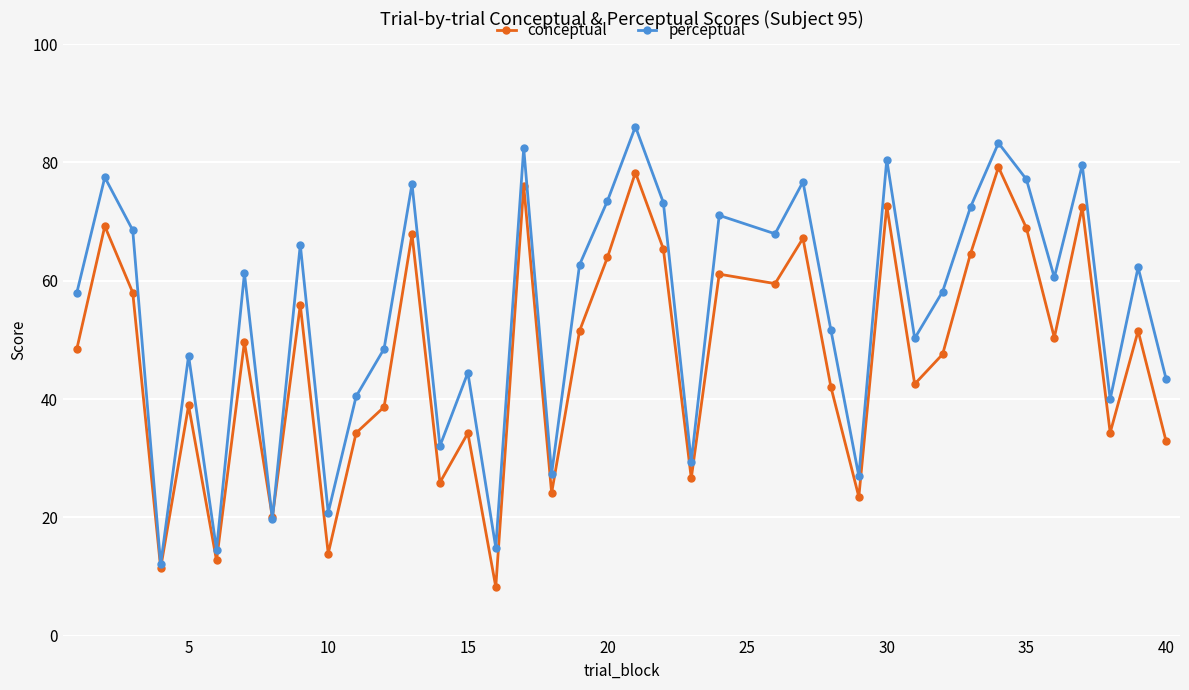

What is the maximum value for conceptual?

79.2